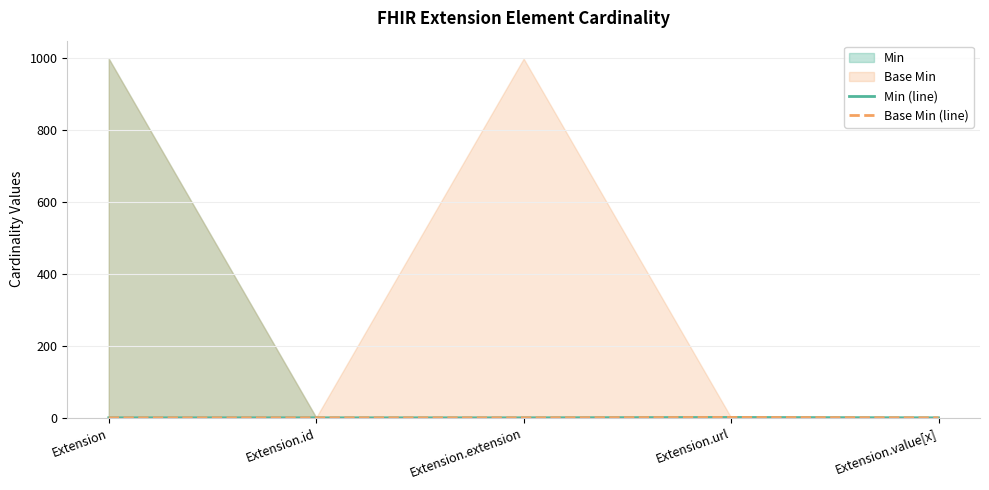

How many lines are shown in the chart?

2